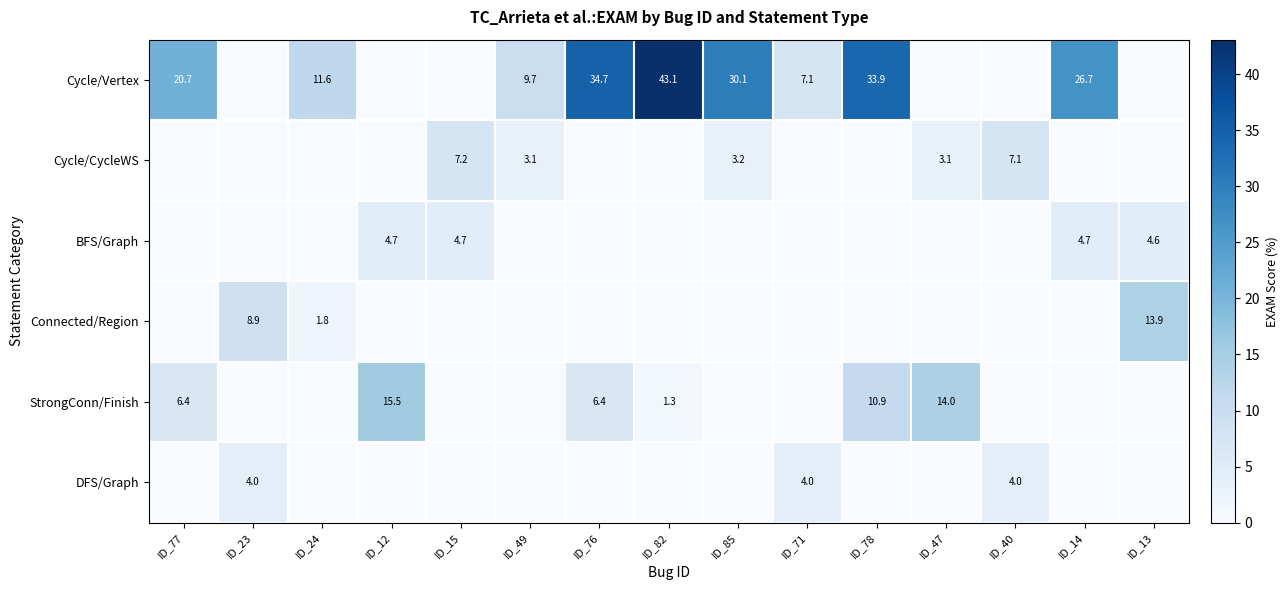

What is the difference between the highest and lowest values at ID_13?

13.9